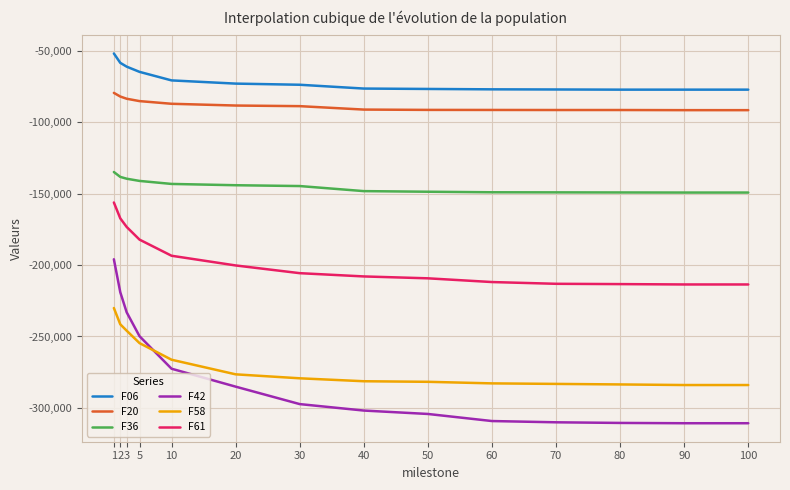

What is the difference between the highest and lowest values at 80?

233496.8